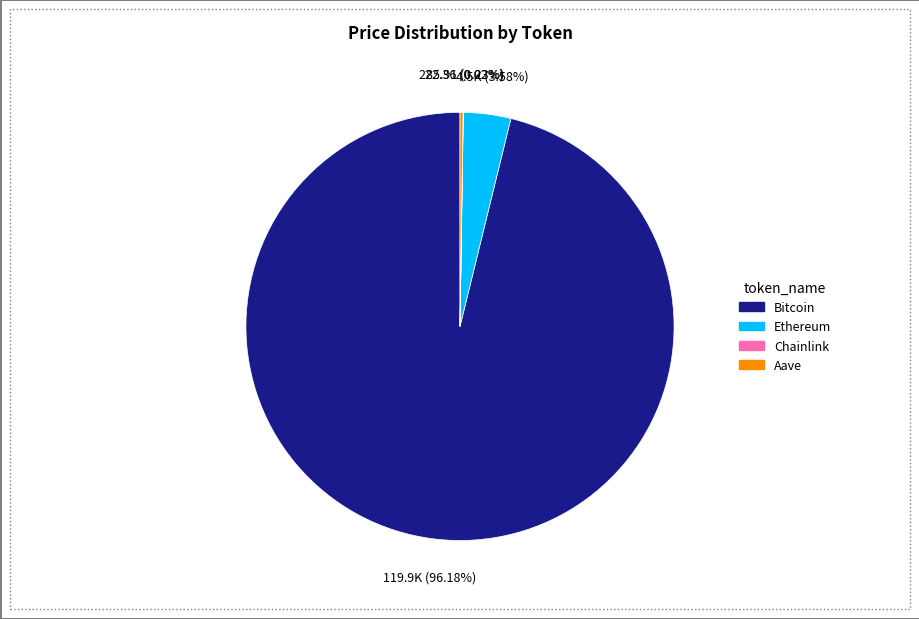

Is there any slice that represents more than half of the pie?

Yes